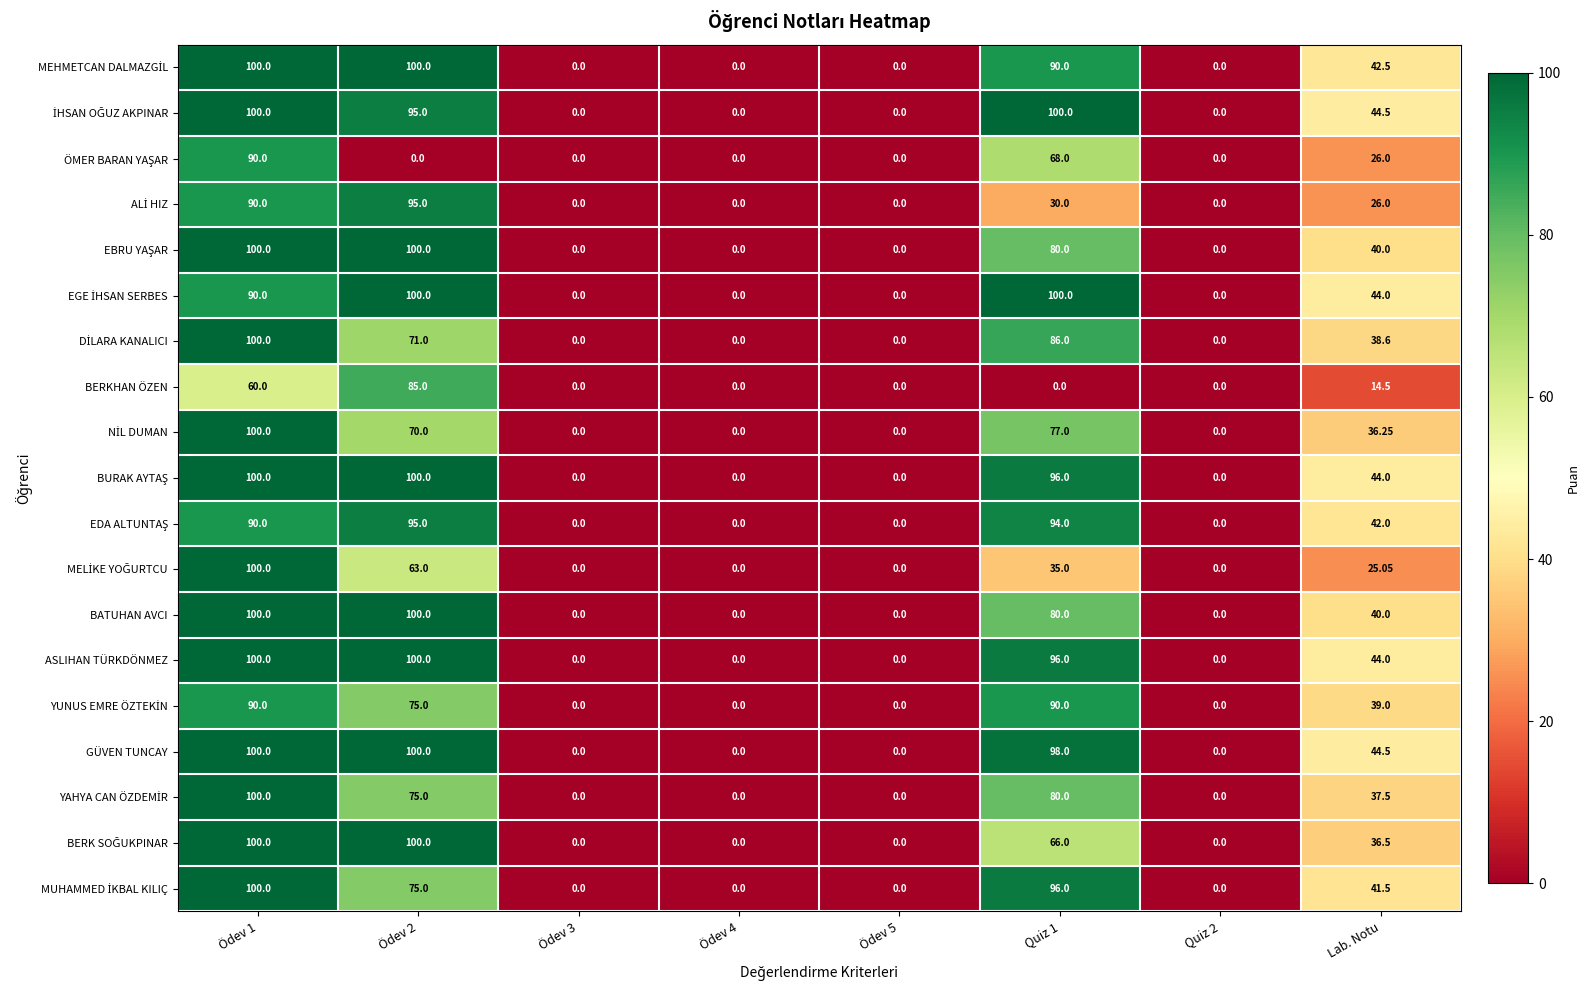

Which series has the largest total across all categories?

GÜVEN TUNCAY